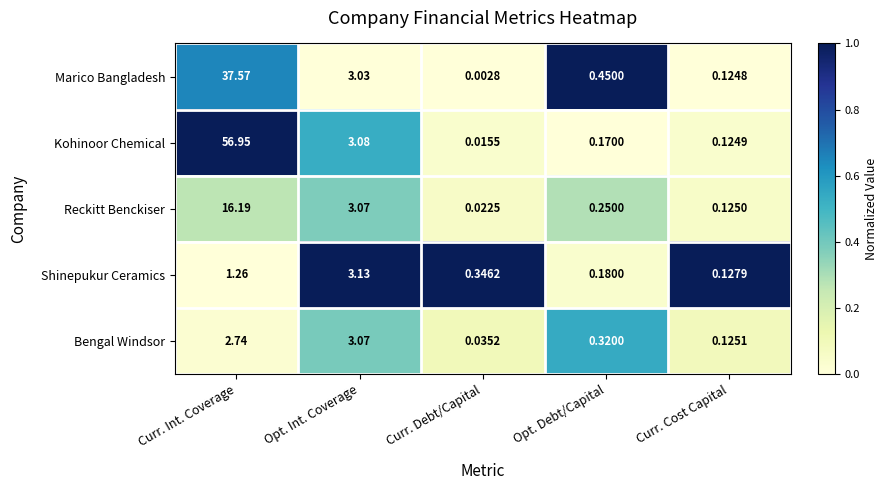

List the labels in order of Shinepukur Ceramics value, smallest first.

Curr. Cost Capital, Opt. Debt/Capital, Curr. Debt/Capital, Curr. Int. Coverage, Opt. Int. Coverage